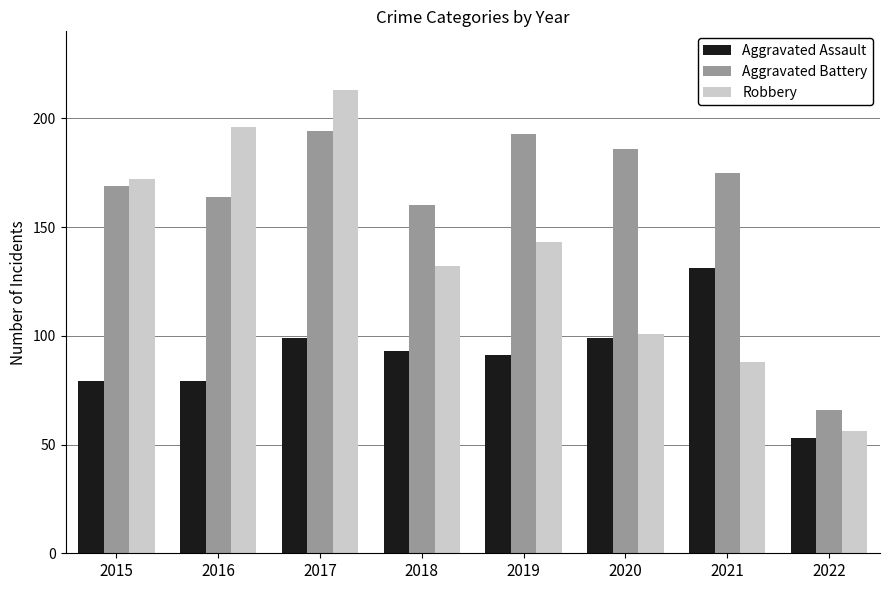

Reading left to right, transcribe all the data shown in this chart.

Aggravated Assault: 79	79	99	93	91	99	131	53
Aggravated Battery: 169	164	194	160	193	186	175	66
Robbery: 172	196	213	132	143	101	88	56